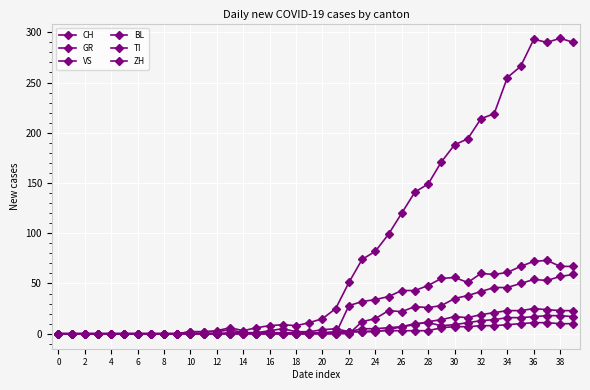

How many lines are shown in the chart?

6